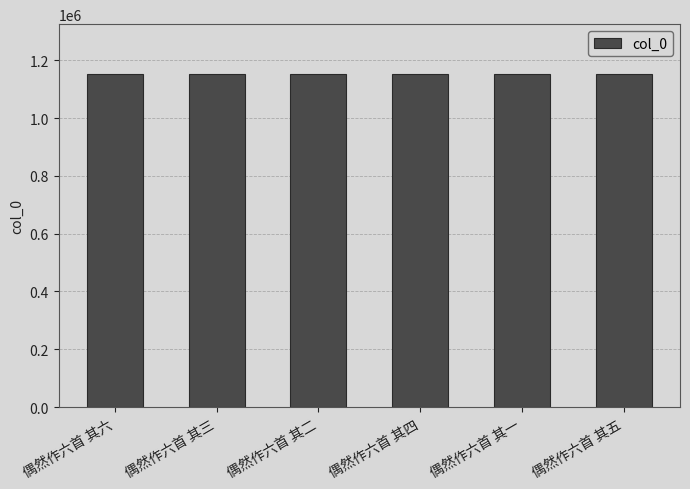

What value does the data have at 偶然作六首 其二?

1152002